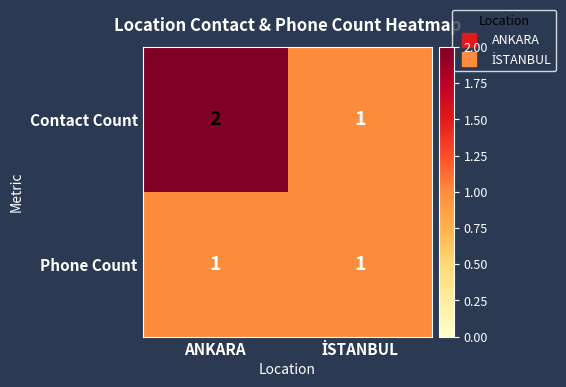

The Contact Count series shows 2 at ANKARA. True or false?

True